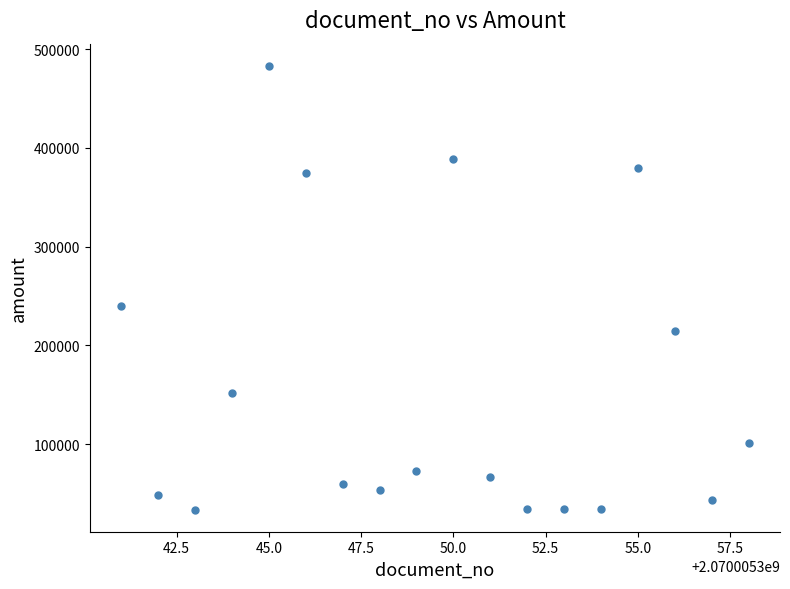

What Y value in the scatter plot is closest to 258430?

240000.0